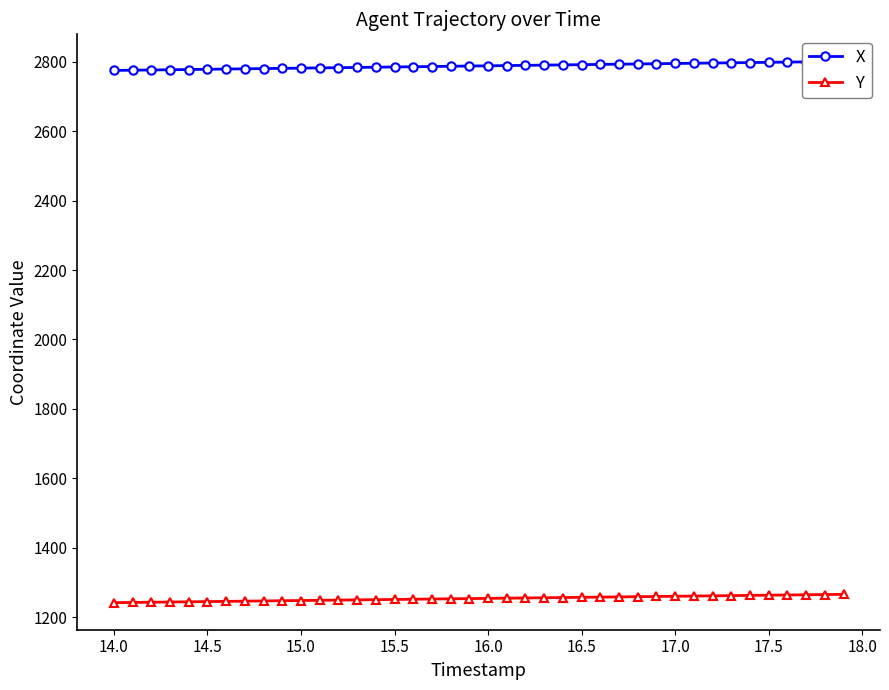

Reading left to right, transcribe all the data shown in this chart.

X: 2775.5	2776.2	2776.9	2777.5	2778.2	2778.8	2779.5	2780.2	2780.8	2781.5	2782.2	2782.8	2783.5	2784.2	2784.8	2785.5	2786.2	2786.8	2787.5	2788.2	2788.8	2789.5	2790.2	2790.8	2791.5	2792.2	2792.9	2793.5	2794.2	2794.9	2795.5	2796.2	2796.9	2797.6	2798.2	2798.9	2799.6	2800.2	2800.9	2801.6
Y: 1241.4	1242.0	1242.7	1243.3	1243.9	1244.5	1245.1	1245.8	1246.4	1247.0	1247.6	1248.2	1248.8	1249.5	1250.1	1250.7	1251.3	1251.9	1252.5	1253.1	1253.8	1254.4	1255.0	1255.6	1256.2	1256.8	1257.4	1258.0	1258.7	1259.3	1259.9	1260.5	1261.1	1261.7	1262.3	1262.9	1263.5	1264.2	1264.8	1265.4